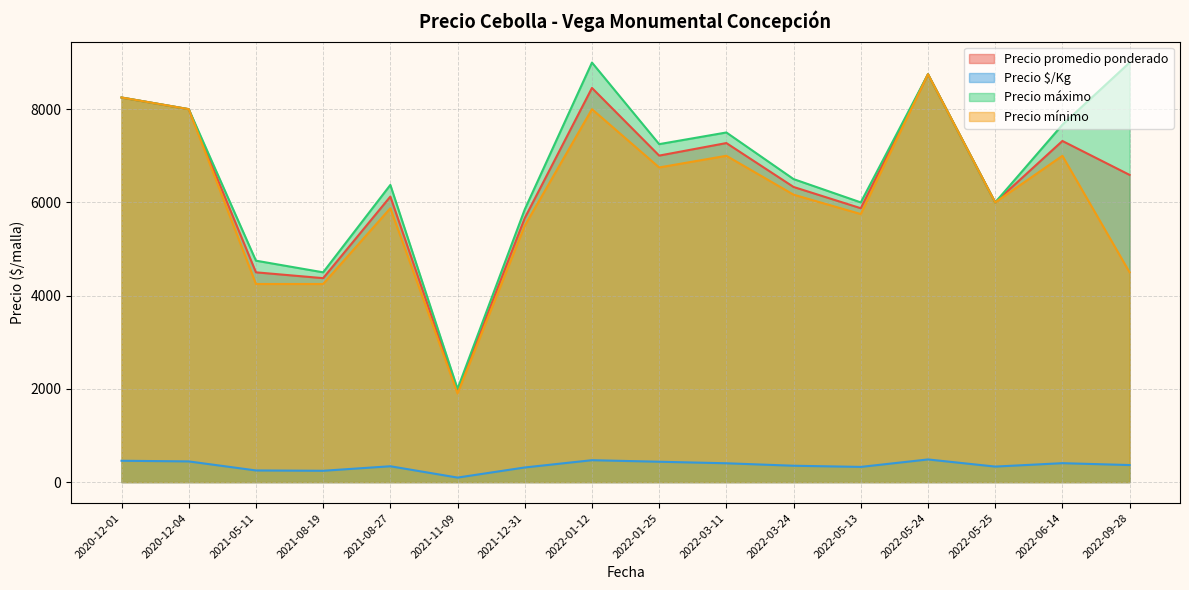

True or false: Precio mínimo and Precio $/Kg intersect in this chart.

False